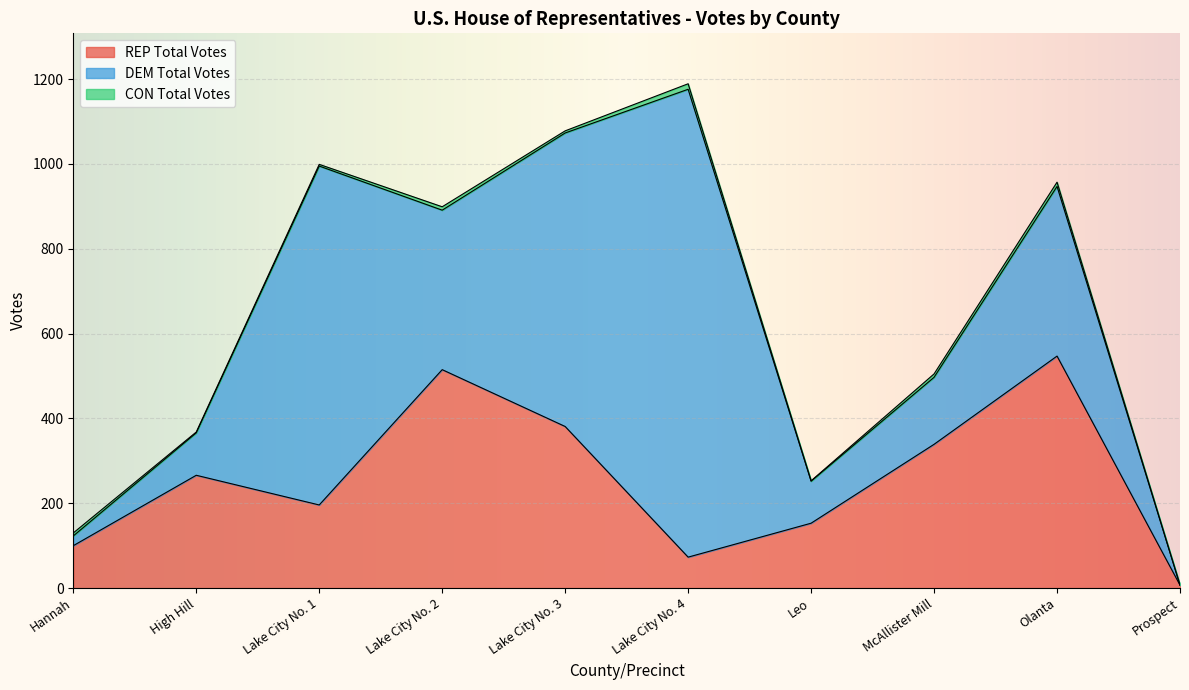

At which category is the sum across all series the highest?

Lake City No. 4